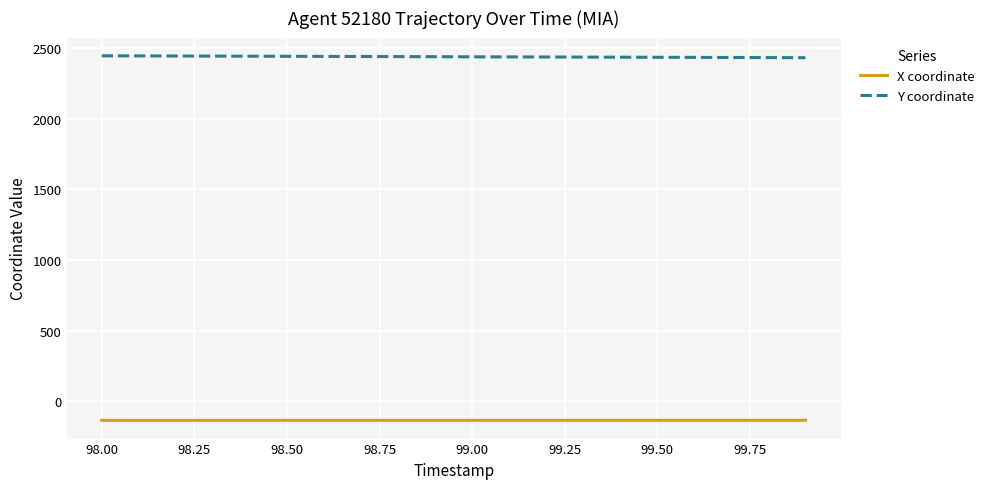

Is this an area chart (filled region under the line)?

No